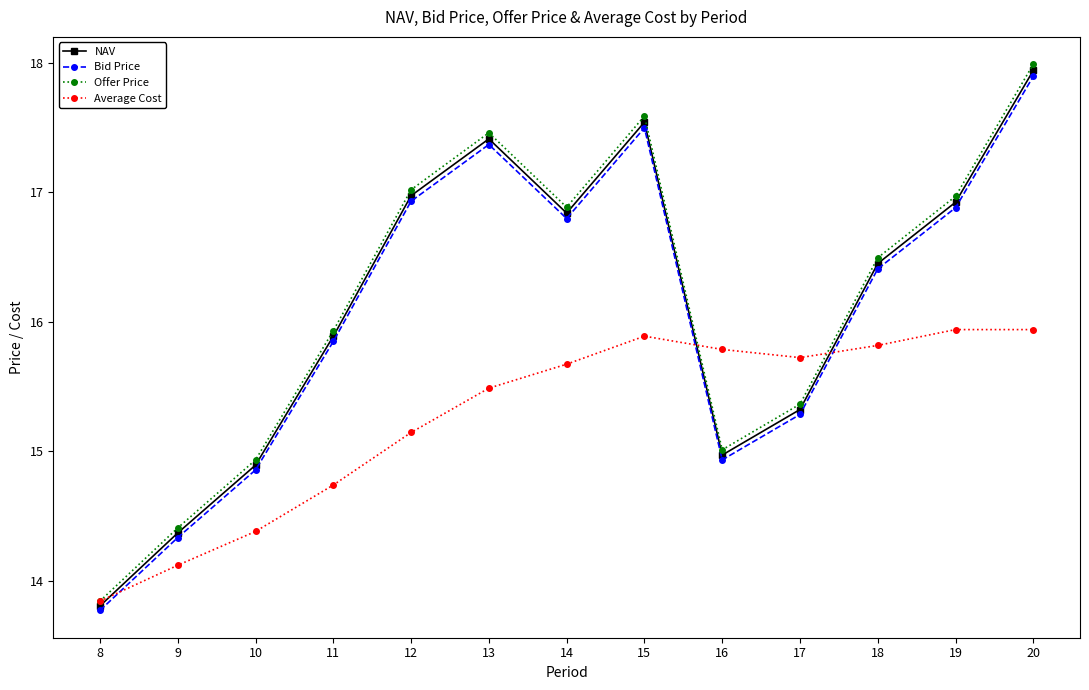

At which category is the sum across all series the highest?

20